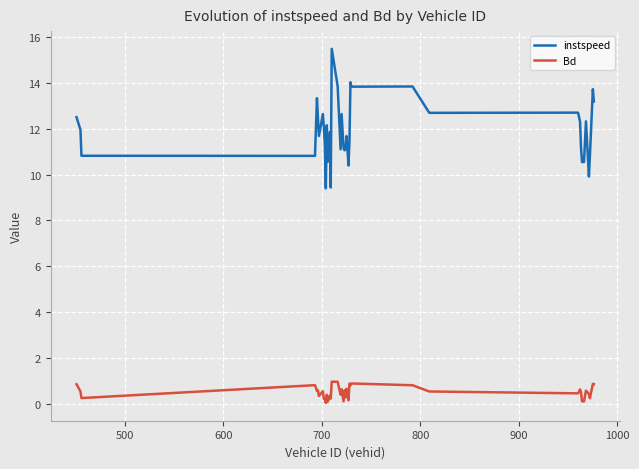

List the series in order of their overall mean, highest first.

instspeed, Bd